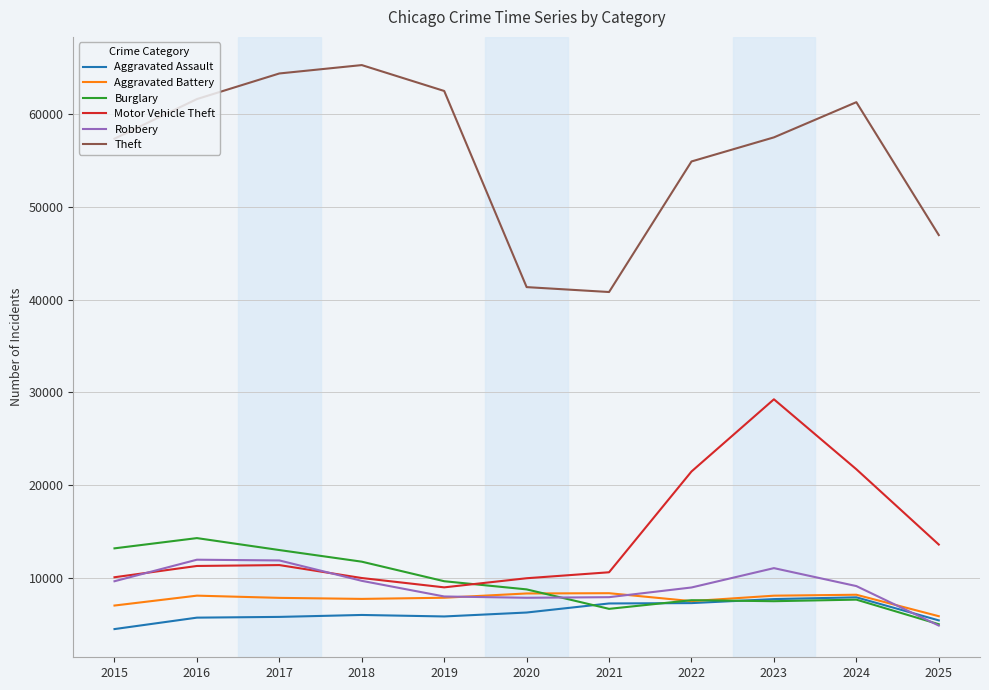

Is the value of Aggravated Battery at 2016 greater than the value of Burglary at 2018?

No